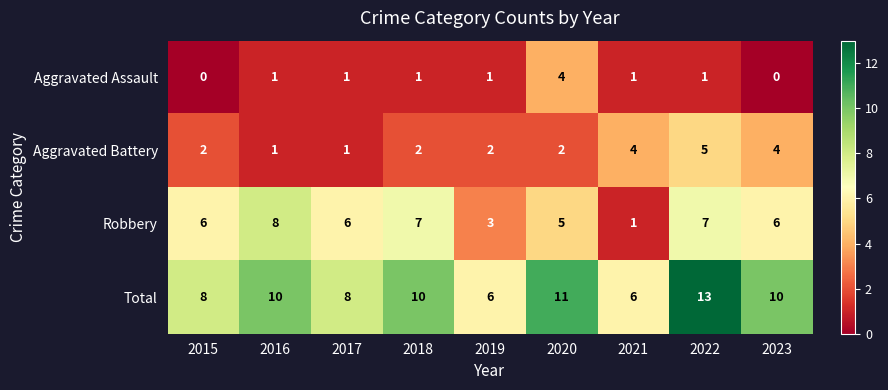

Where is Robbery nearest to the value 4?

2019